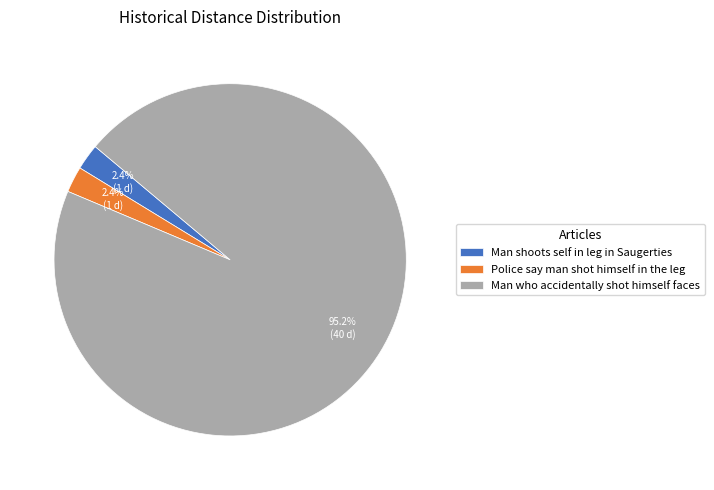

Is it true that Man shoots self in leg in Saugerties is 15% of the pie?

False